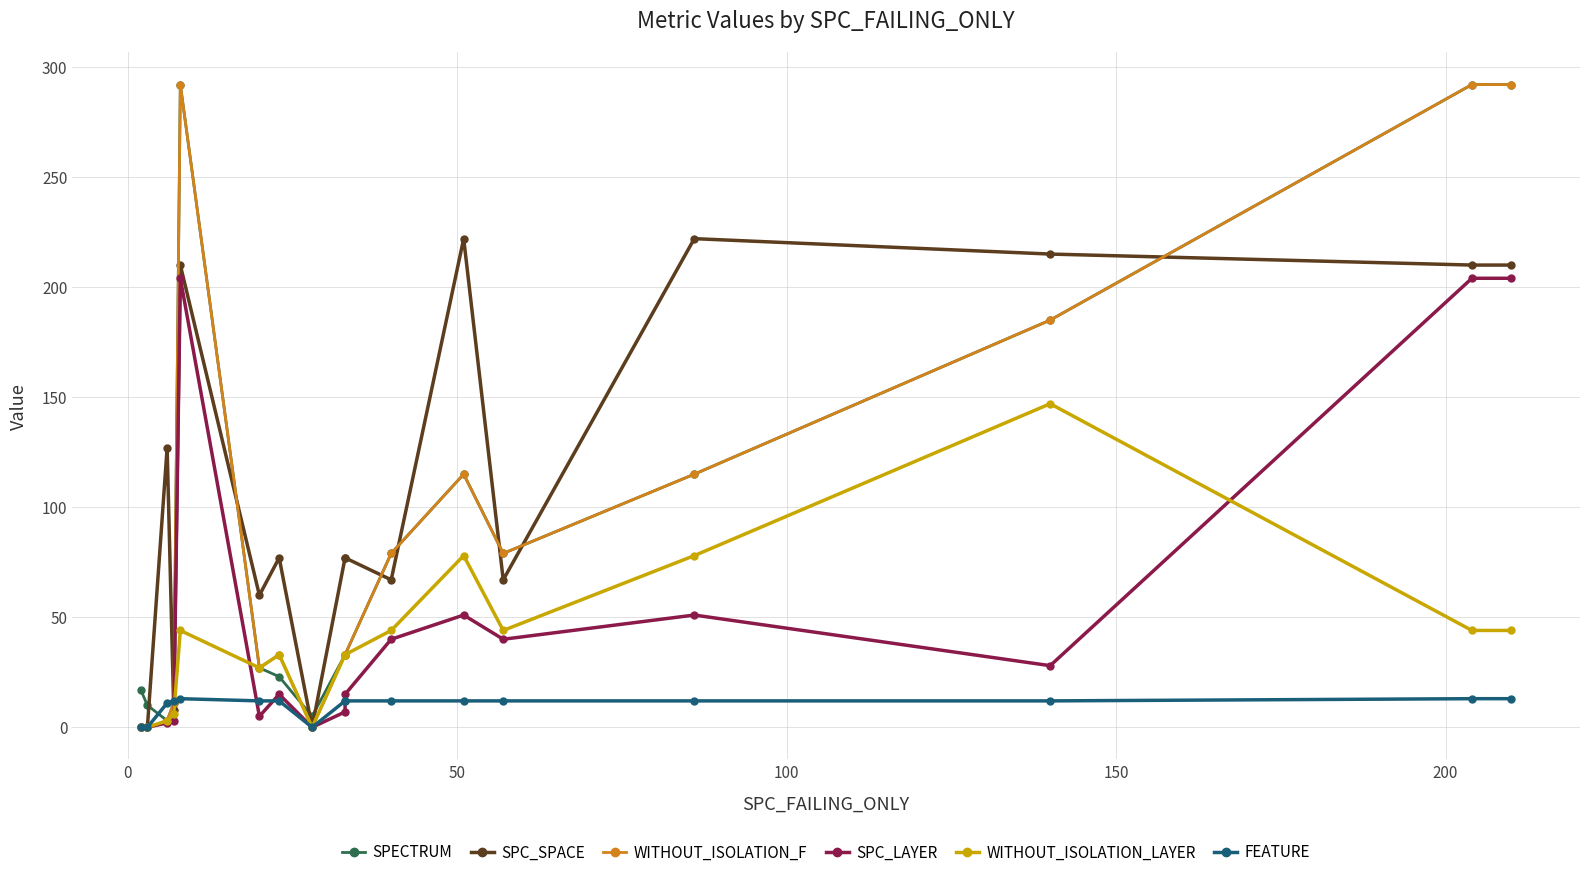

How many data points does each series have?

17